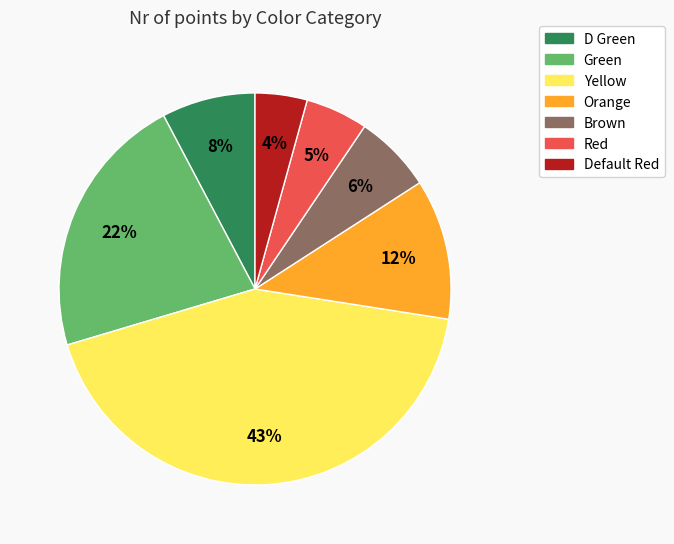

To the nearest percent, what percentage of the pie is Red?

5%